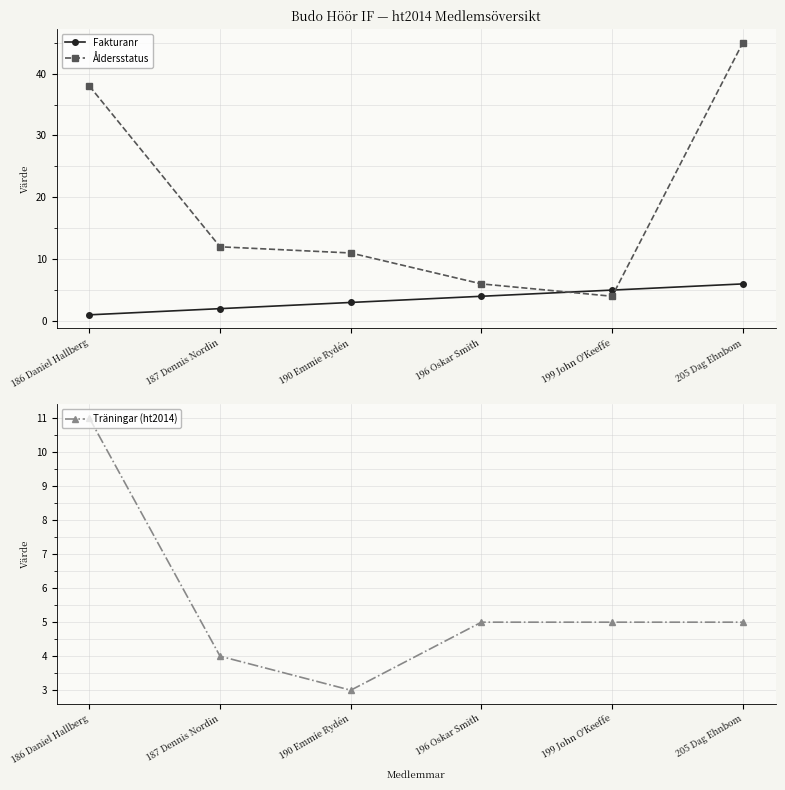

True or false: Åldersstatus and Träningar (ht2014) cross at least once.

True